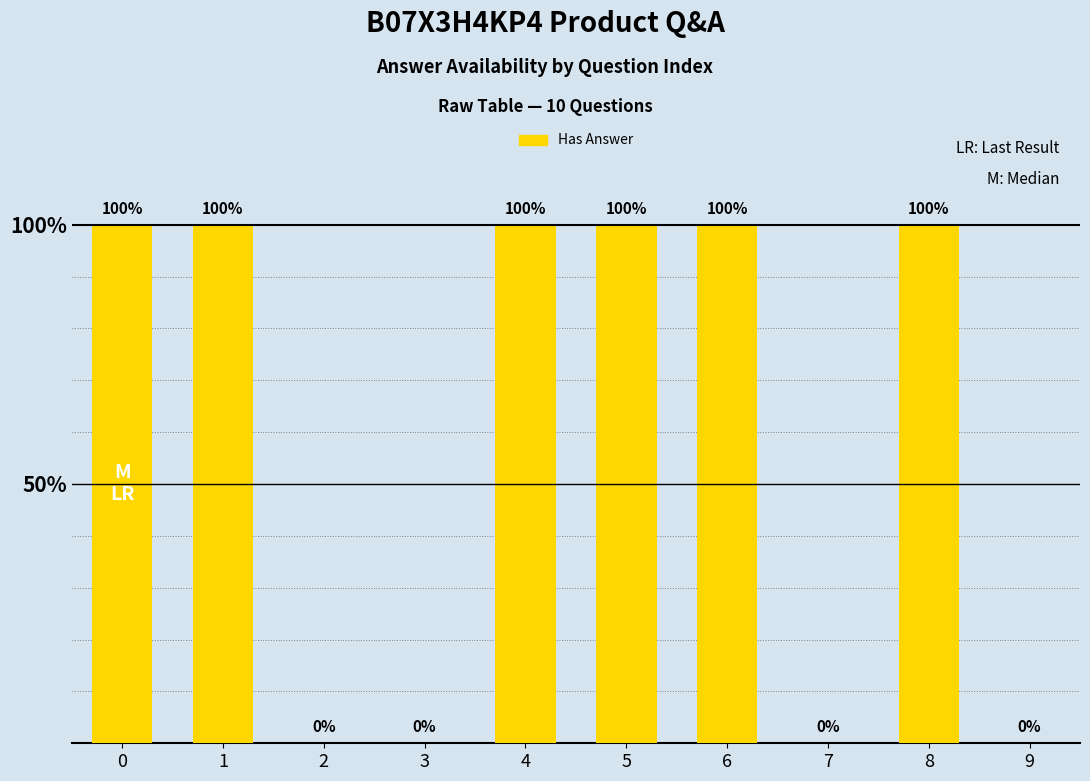

Reading left to right, extract all data points from this chart.

0=100	1=100	2=0	3=0	4=100	5=100	6=100	7=0	8=100	9=0